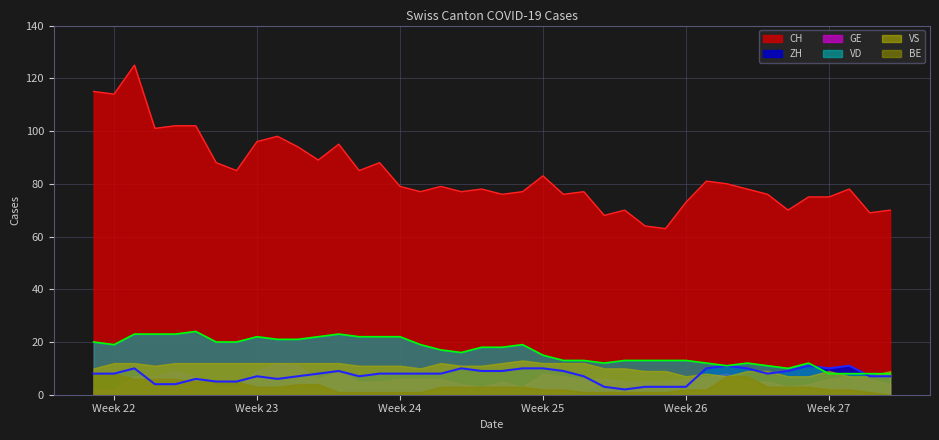

What is the difference between the maximum and second lowest values in the VD series?

16